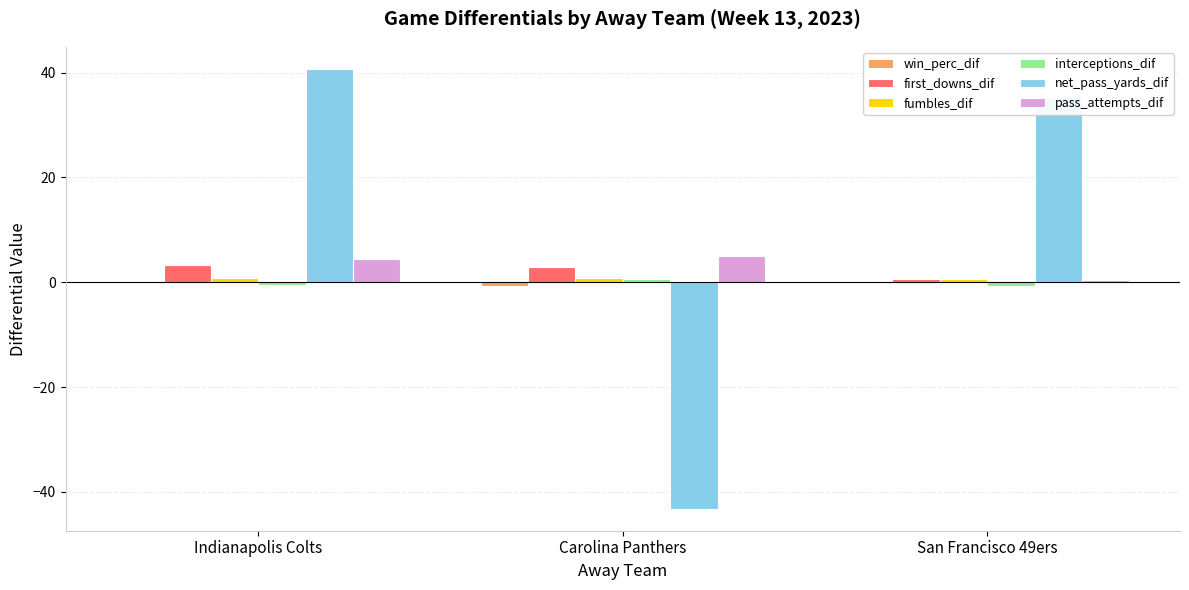

What is the sum of all pass_attempts_dif values?

9.9